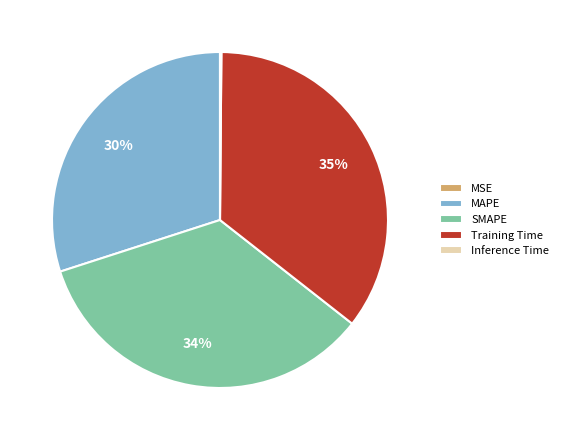

Does SMAPE represent more than half of the total?

No